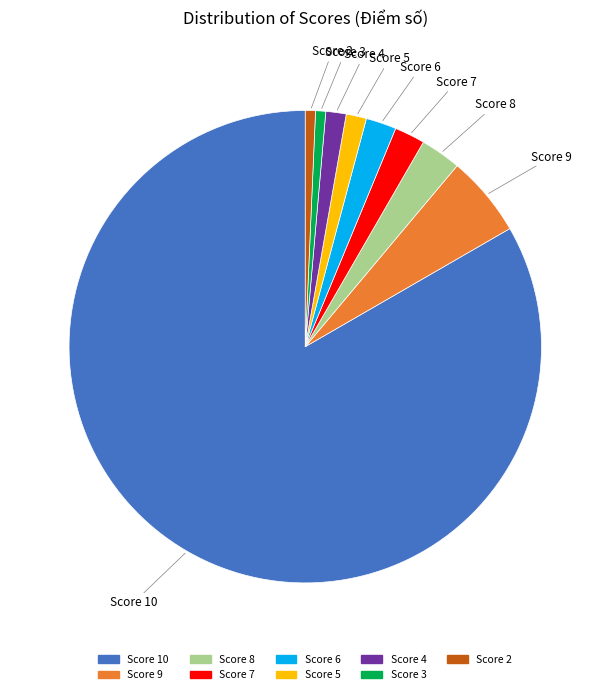

Is there a majority slice in this chart?

Yes